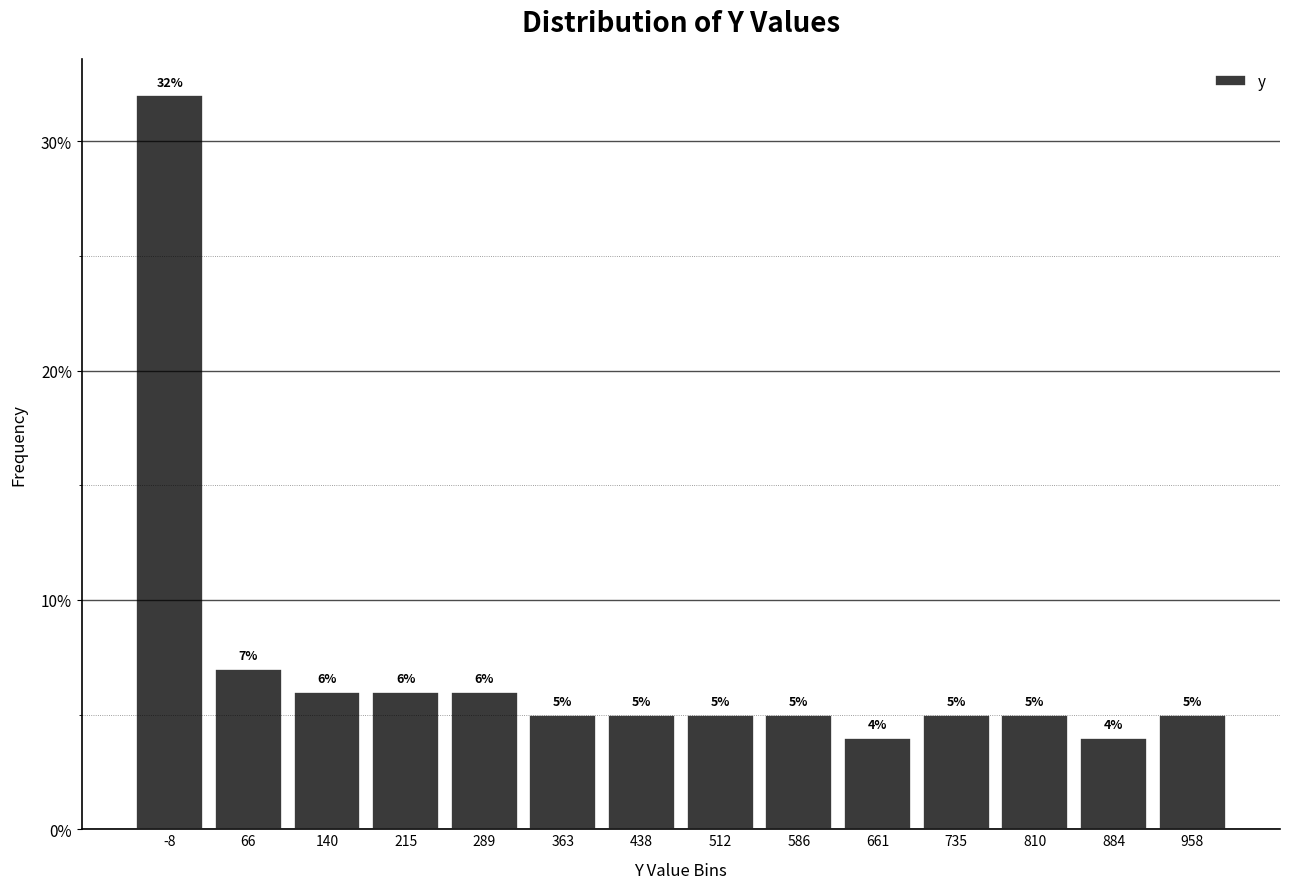

Reading left to right, transcribe this chart: for each bar, give the range it covers on the x-axis and its height. The bar edges are not printed on the chart, so give them approximately, as read against the axis.

-50 to 30: 32
30 to 100: 7
100 to 180: 6
180 to 250: 6
250 to 330: 6
330 to 400: 5
400 to 470: 5
470 to 550: 5
550 to 620: 5
620 to 700: 4
700 to 770: 5
770 to 850: 5
850 to 920: 4
920 to 1000: 5